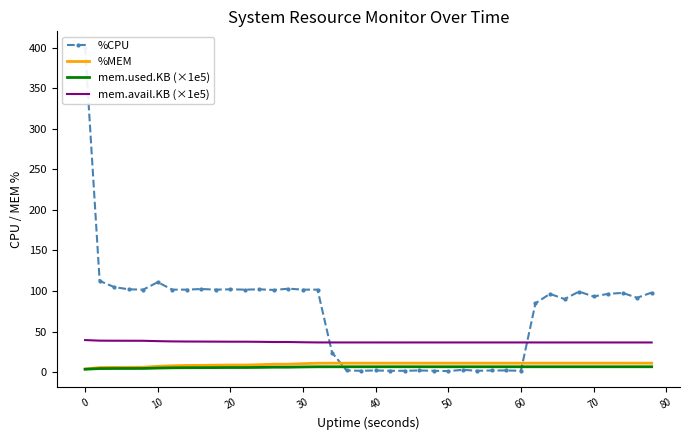

Reading left to right, transcribe all the data shown in this chart.

%CPU: 400.0	112.4	104.8	102.0	101.6	110.8	101.6	101.6	102.4	101.6	102.0	101.6	102.0	101.2	102.8	101.6	101.6	24.0	2.0	1.6	2.0	1.6	1.6	2.0	1.6	1.2	2.8	1.6	2.0	2.0	1.6	84.8	96.4	90.0	99.2	93.2	96.4	97.6	91.6	98.0
%MEM: 3.8	5.6	5.8	5.9	6.0	7.1	7.8	8.2	8.3	8.5	8.7	8.7	9.1	9.7	9.7	10.4	10.9	11.0	11.0	11.0	11.0	11.0	11.0	11.0	11.0	11.0	11.0	11.0	11.0	11.0	11.0	11.0	11.0	11.0	11.0	11.0	11.0	11.0	11.0	11.0
mem.used.KB (×1e5): 3.5	4.3	4.4	4.5	4.5	4.9	5.3	5.4	5.5	5.6	5.6	5.6	5.8	6.0	6.0	6.3	6.5	6.6	6.6	6.6	6.6	6.6	6.6	6.6	6.6	6.6	6.6	6.6	6.6	6.6	6.6	6.6	6.6	6.6	6.6	6.6	6.6	6.6	6.6	6.6
mem.avail.KB (×1e5): 39.5	38.7	38.7	38.6	38.6	38.1	37.8	37.7	37.6	37.5	37.4	37.5	37.3	37.1	37.1	36.8	36.6	36.5	36.5	36.5	36.5	36.5	36.5	36.5	36.5	36.5	36.5	36.5	36.5	36.5	36.5	36.5	36.5	36.5	36.5	36.5	36.5	36.5	36.5	36.5